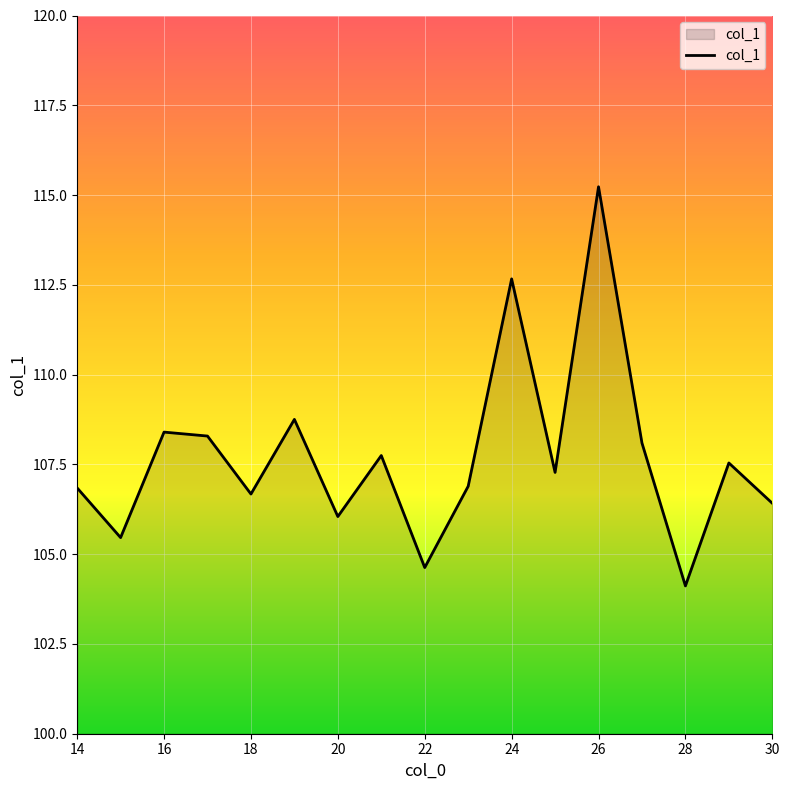

What is the minimum value shown in the chart?

104.1